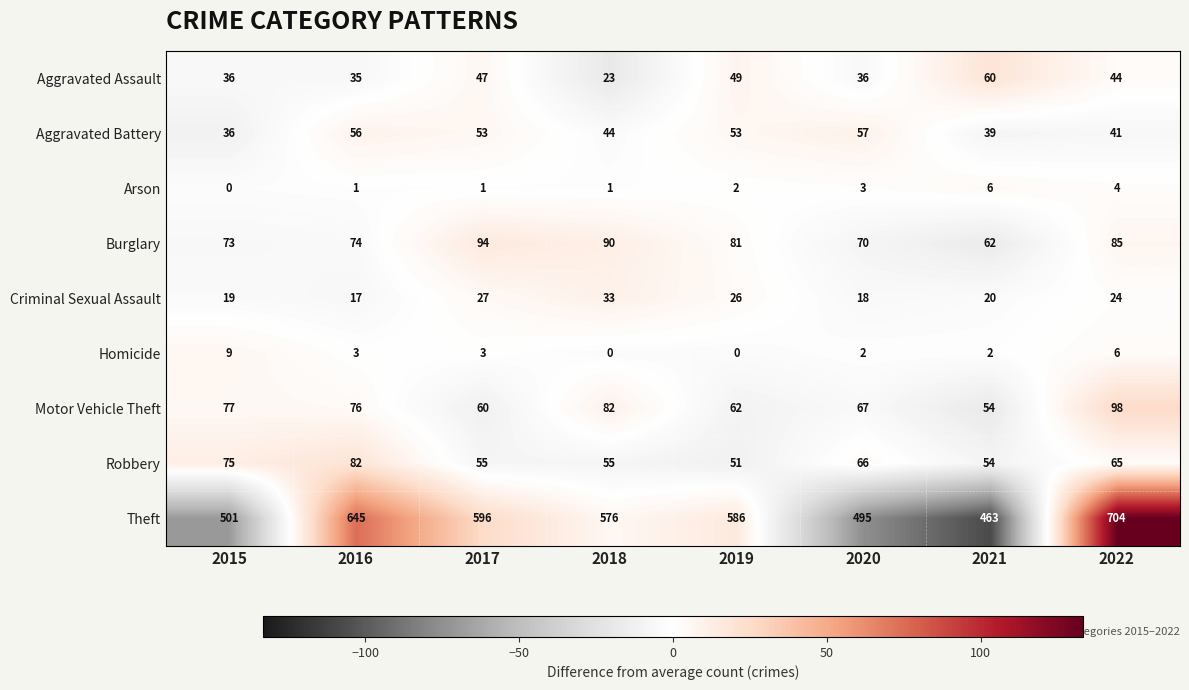

What is the maximum value shown in the chart?

704